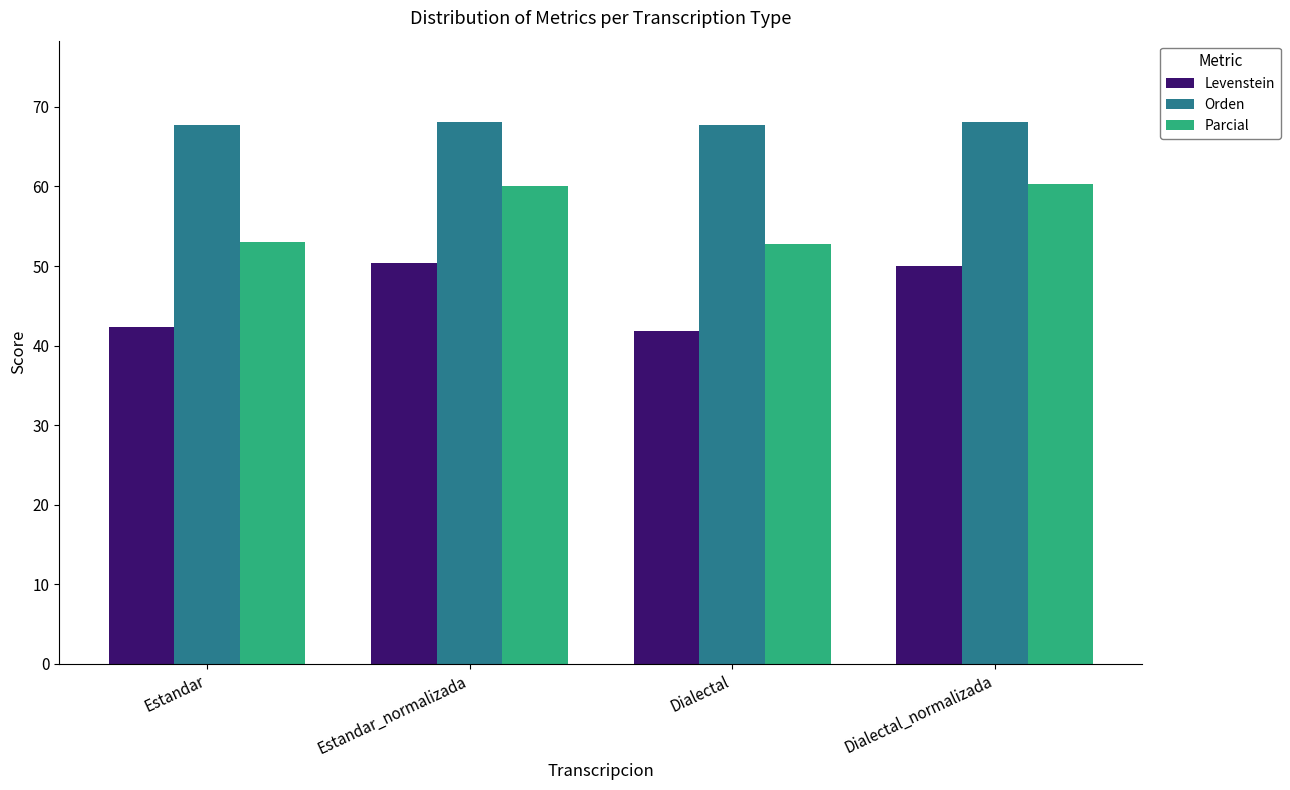

List the series in order of their peak value, highest first.

Orden, Parcial, Levenstein